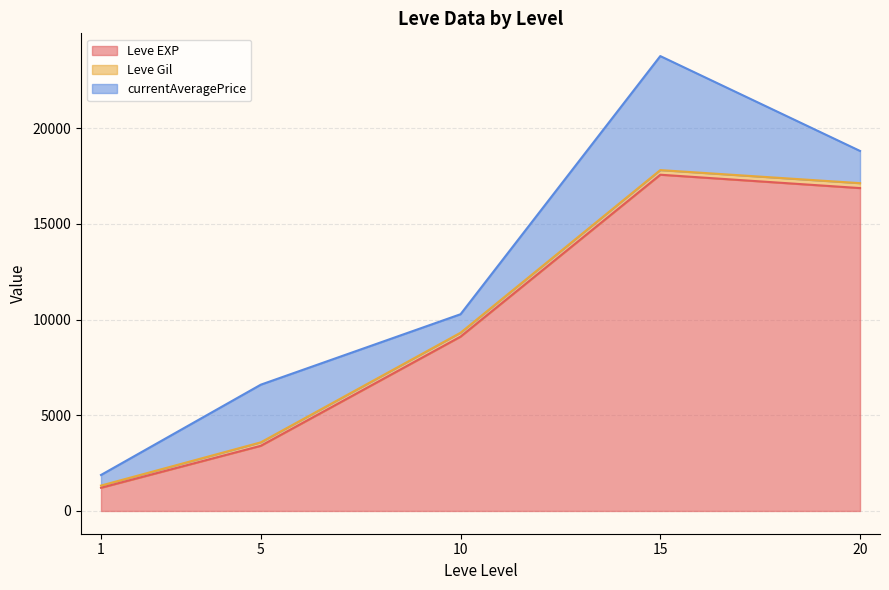

Rank the categories by Leve EXP value from highest to lowest.

15, 20, 10, 5, 1